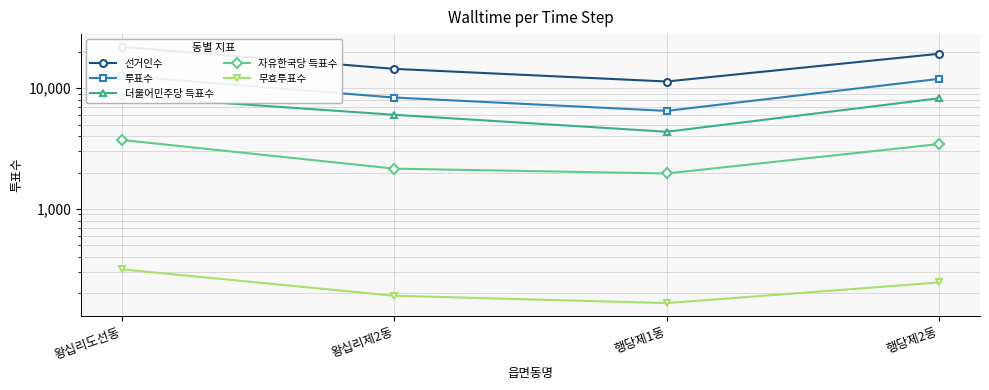

What is the difference between the maximum and second lowest values in the 무효투표수 series?

125